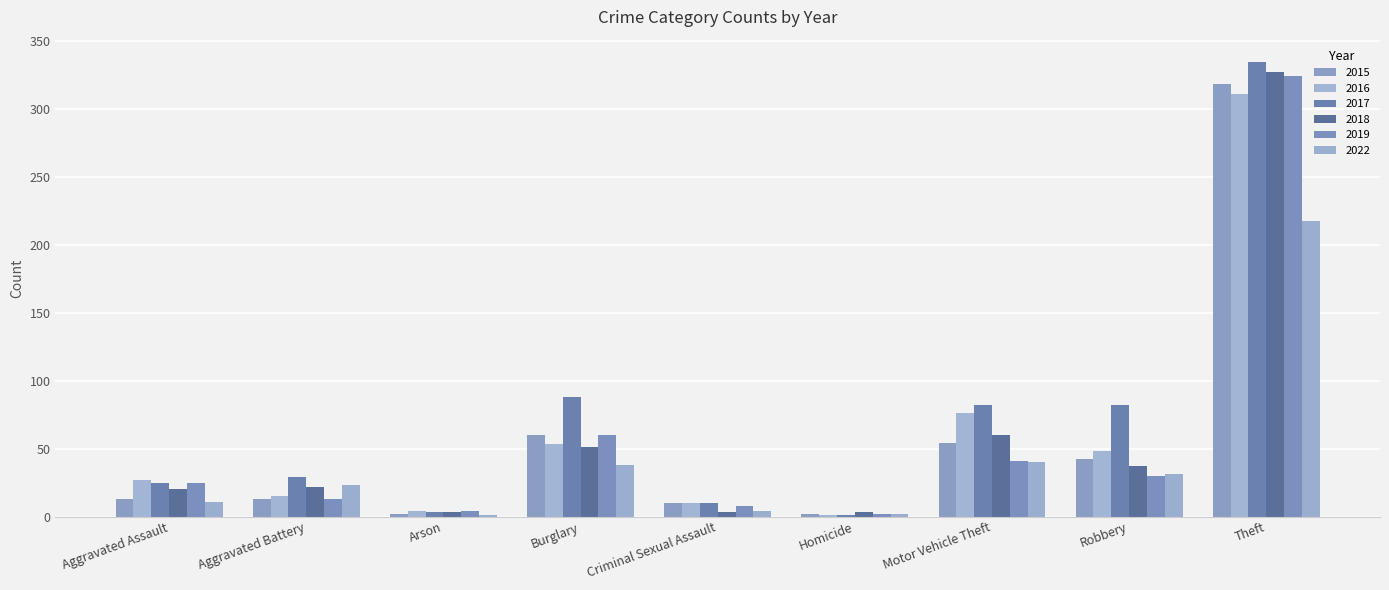

What is the total value across all series at Aggravated Battery?

115